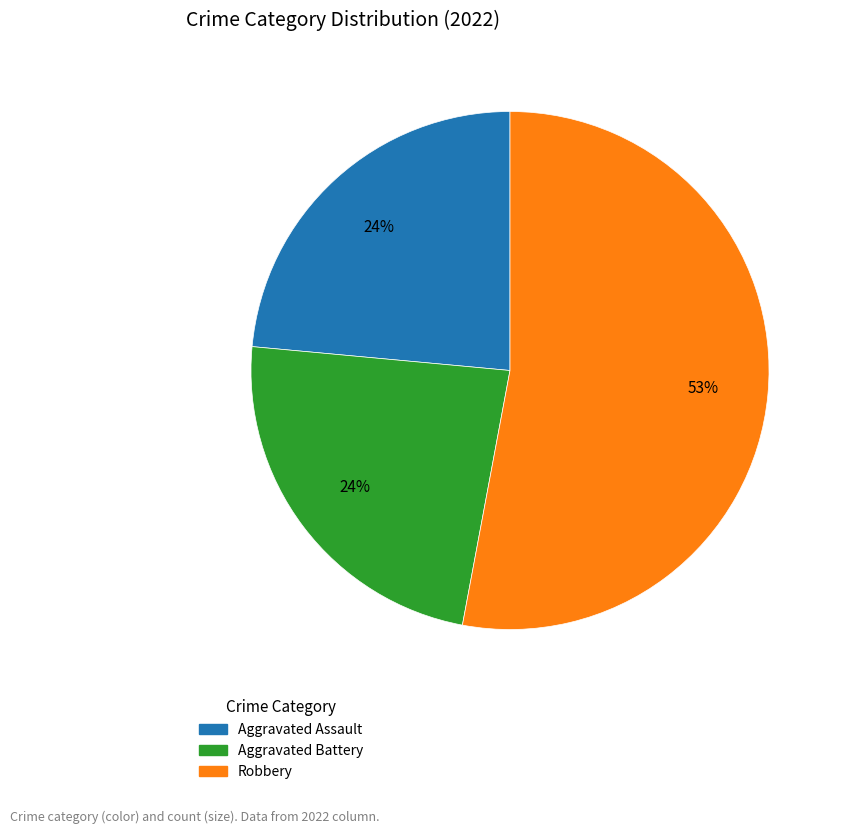

Does any single category account for the majority?

Yes